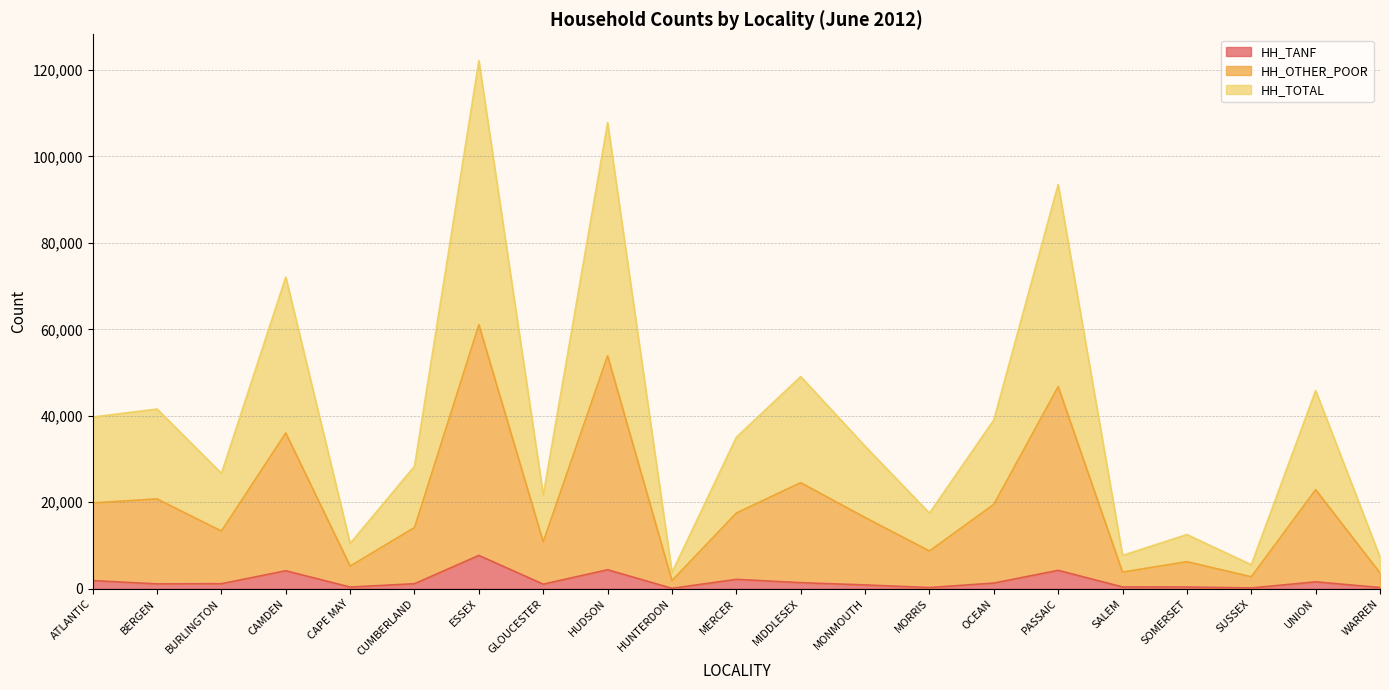

True or false: HH_TANF has a value of 183 at CAPE MAY.

False